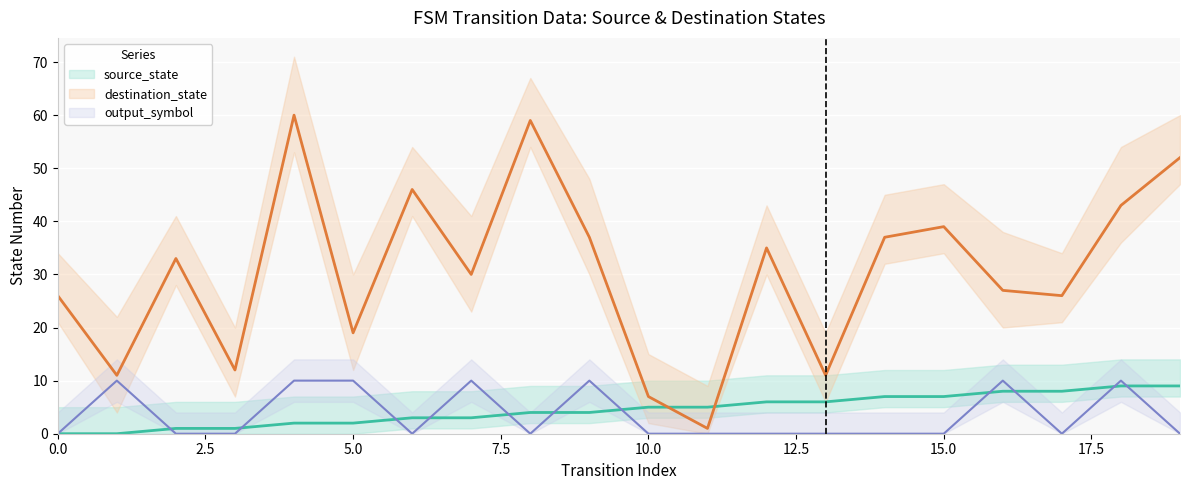

Reading left to right, list all the values displayed in this chart.

source_state: 0	0	1	1	2	2	3	3	4	4	5	5	6	6	7	7	8	8	9	9
destination_state: 26	11	33	12	60	19	46	30	59	37	7	1	35	11	37	39	27	26	43	52
output_symbol: 0	10	0	0	10	10	0	10	0	10	0	0	0	0	0	0	10	0	10	0